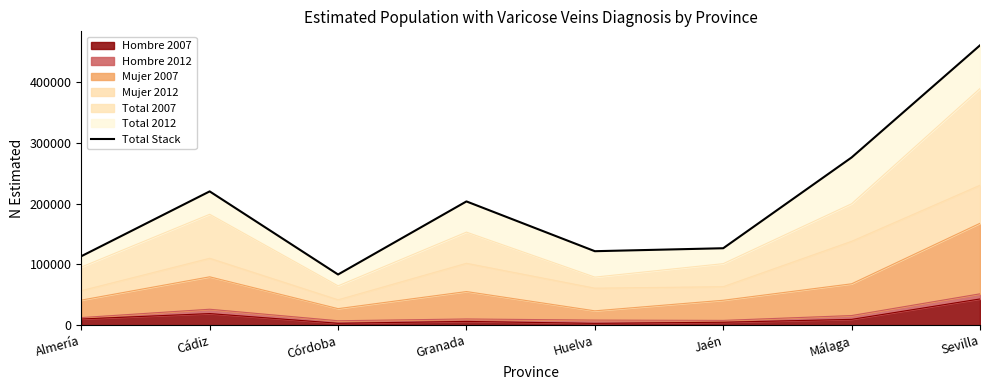

Which has a higher value, Sevilla or Jaén?

Sevilla